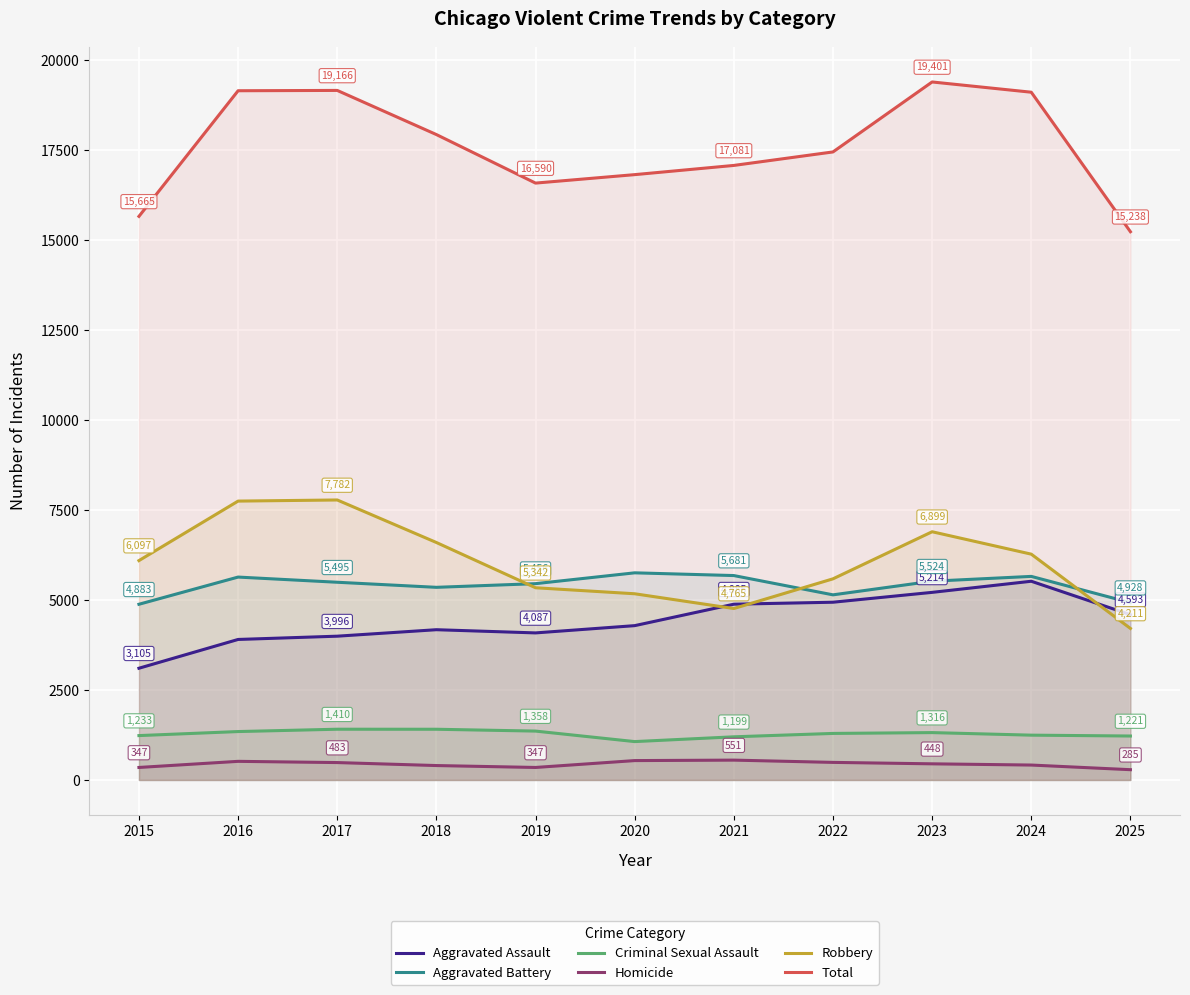

True or false: Robbery has a value of 6600 at 2018.

True